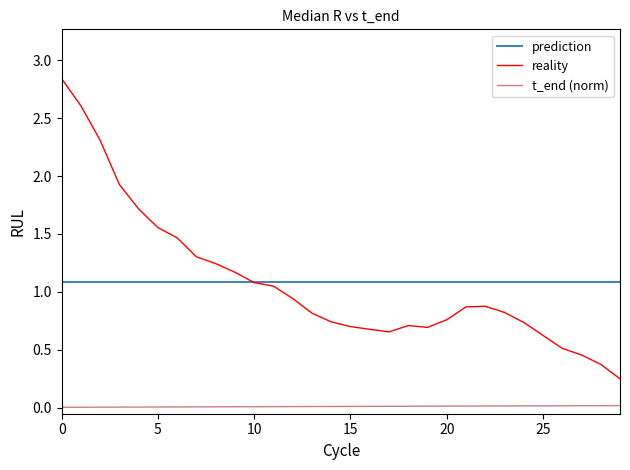

Which series has the widest spread of values?

reality